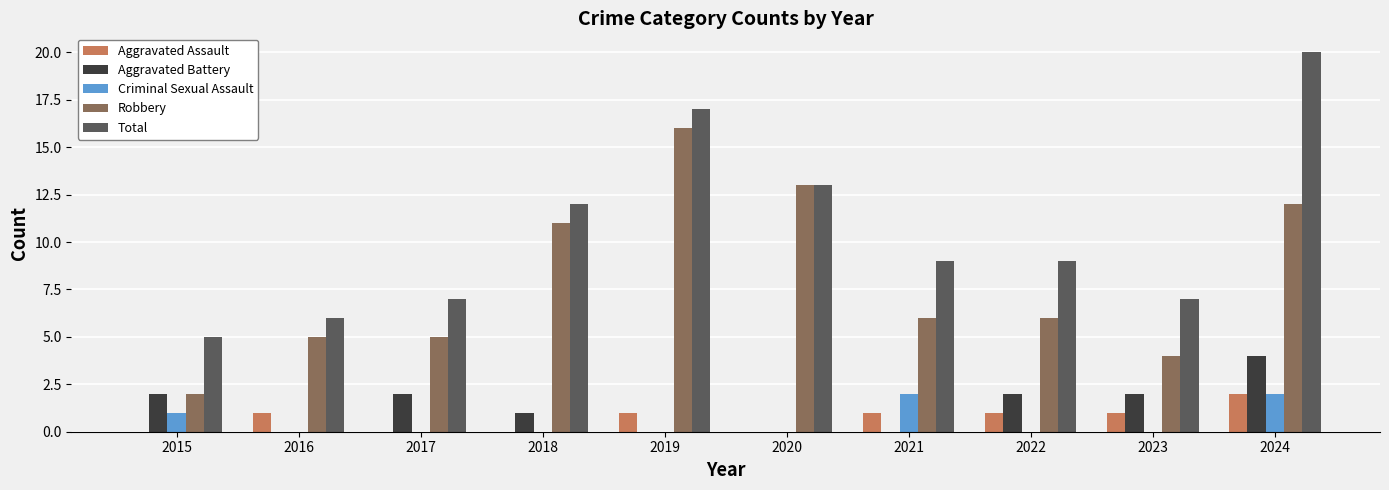

At which label does Aggravated Assault reach its peak?

2024